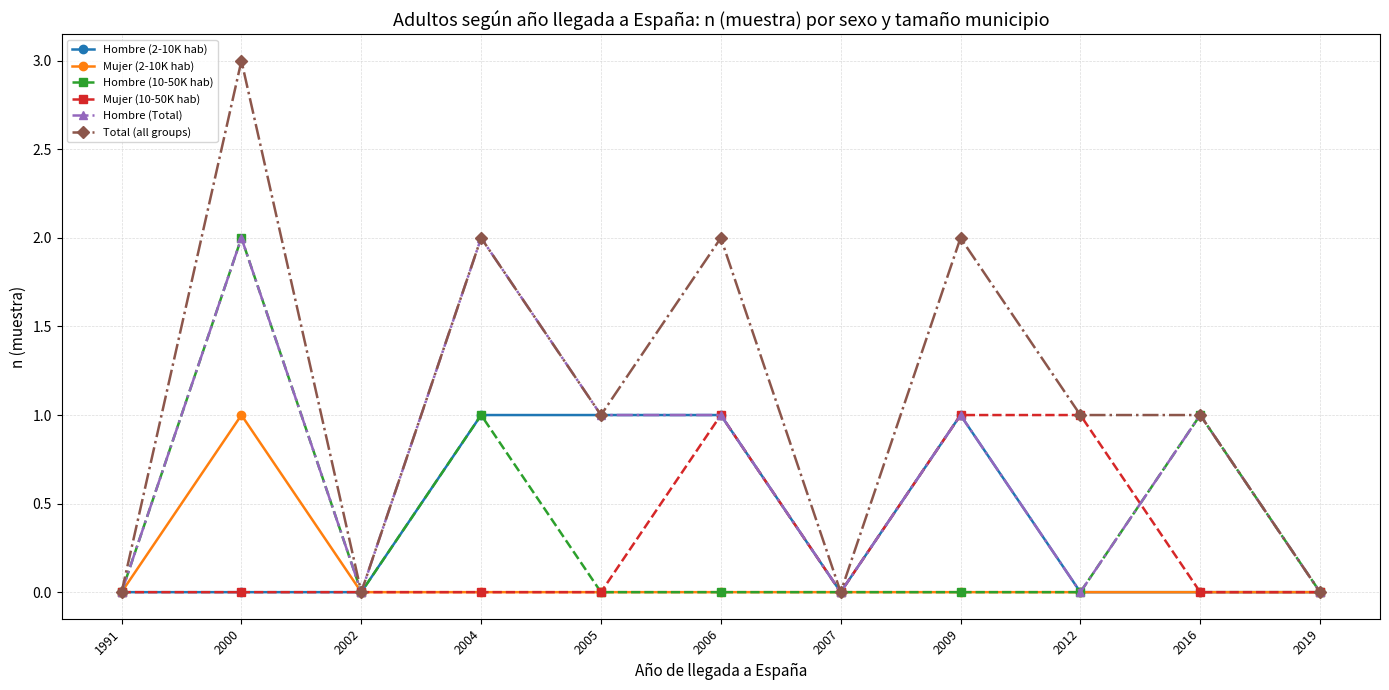

Does the chart have visible grid lines?

Yes